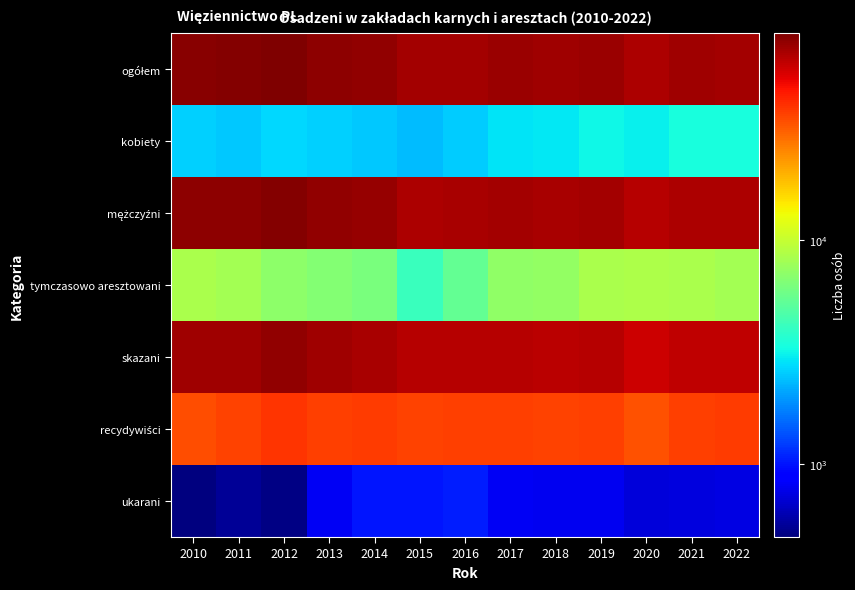

What is the minimum value shown in the chart?

472